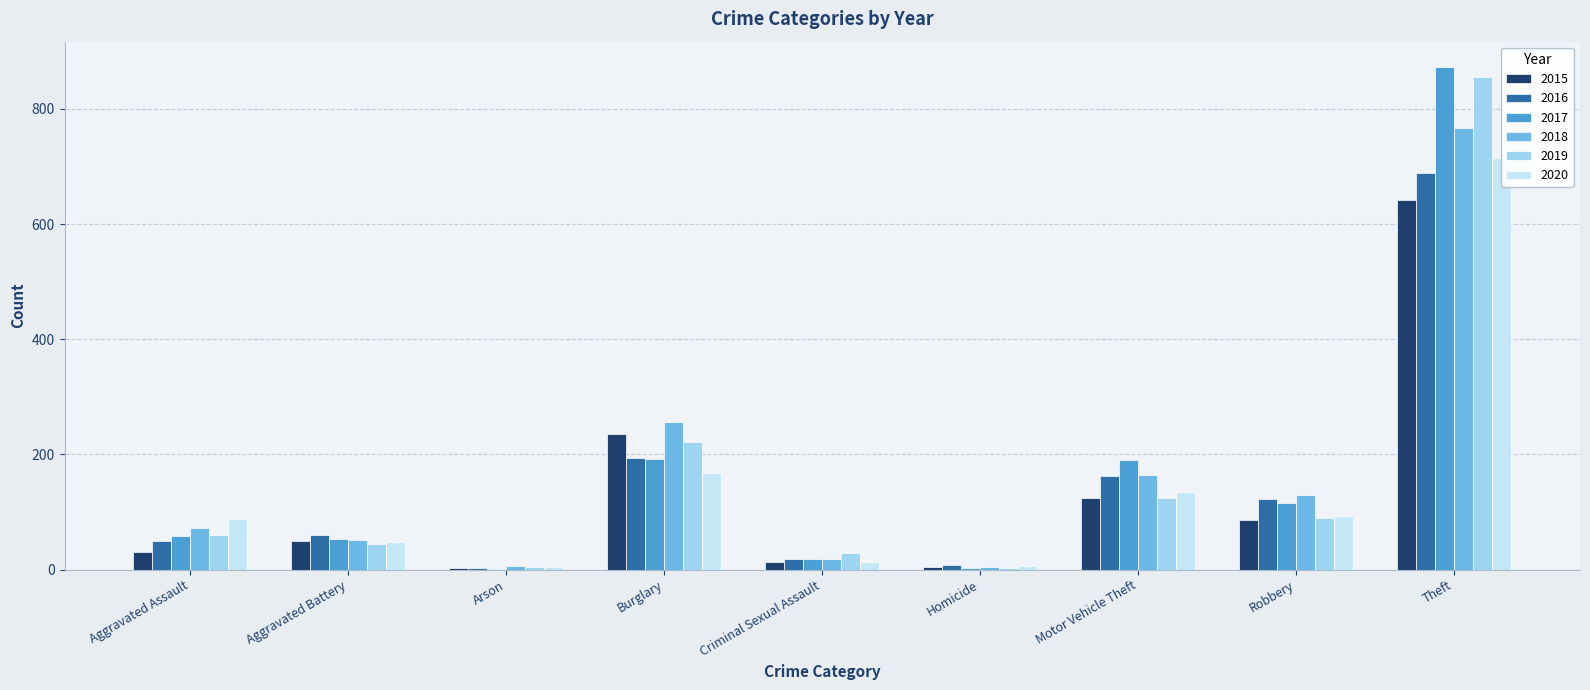

What is the maximum value shown in the chart?

873